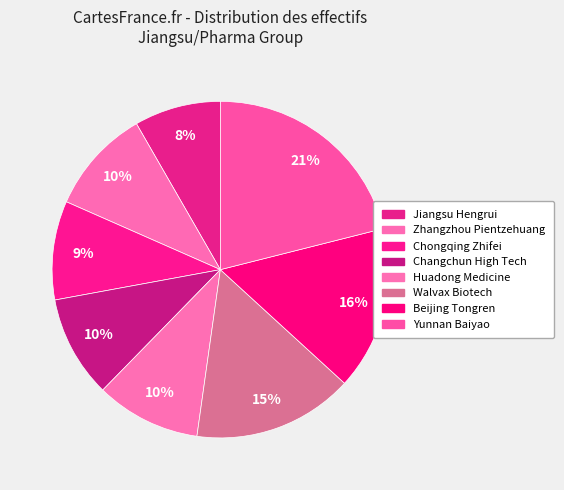

To the nearest percent, what is the average slice percentage?

12%